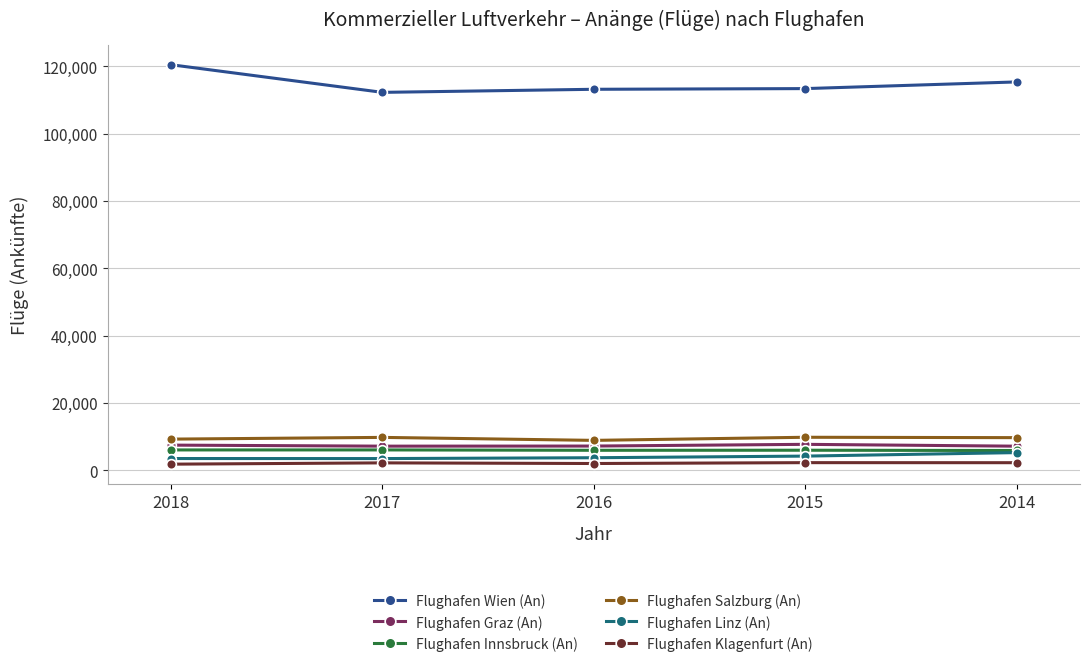

True or false: Flughafen Klagenfurt (An) and Flughafen Salzburg (An) intersect in this chart.

False